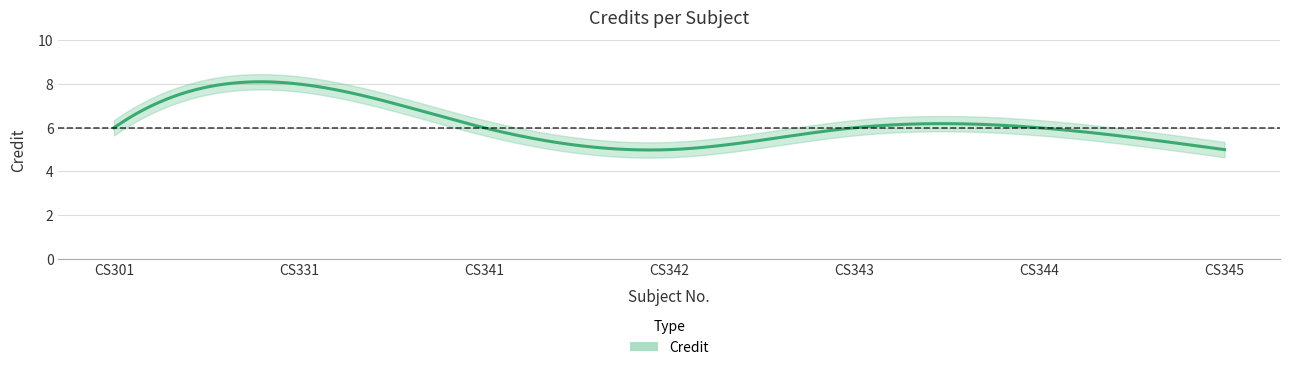

How many values exceed 6?

1